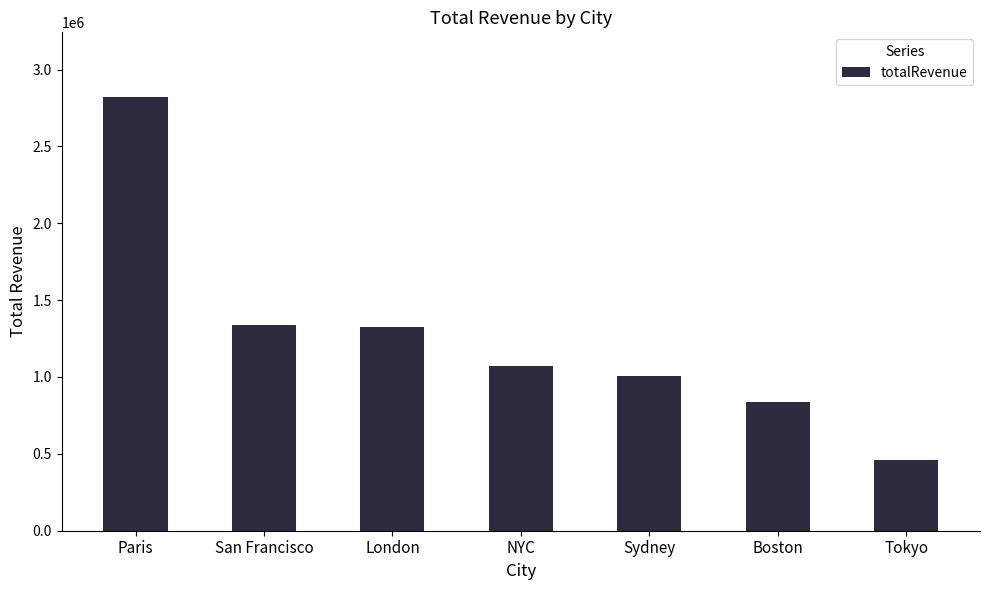

Between Boston and San Francisco, which is larger?

San Francisco